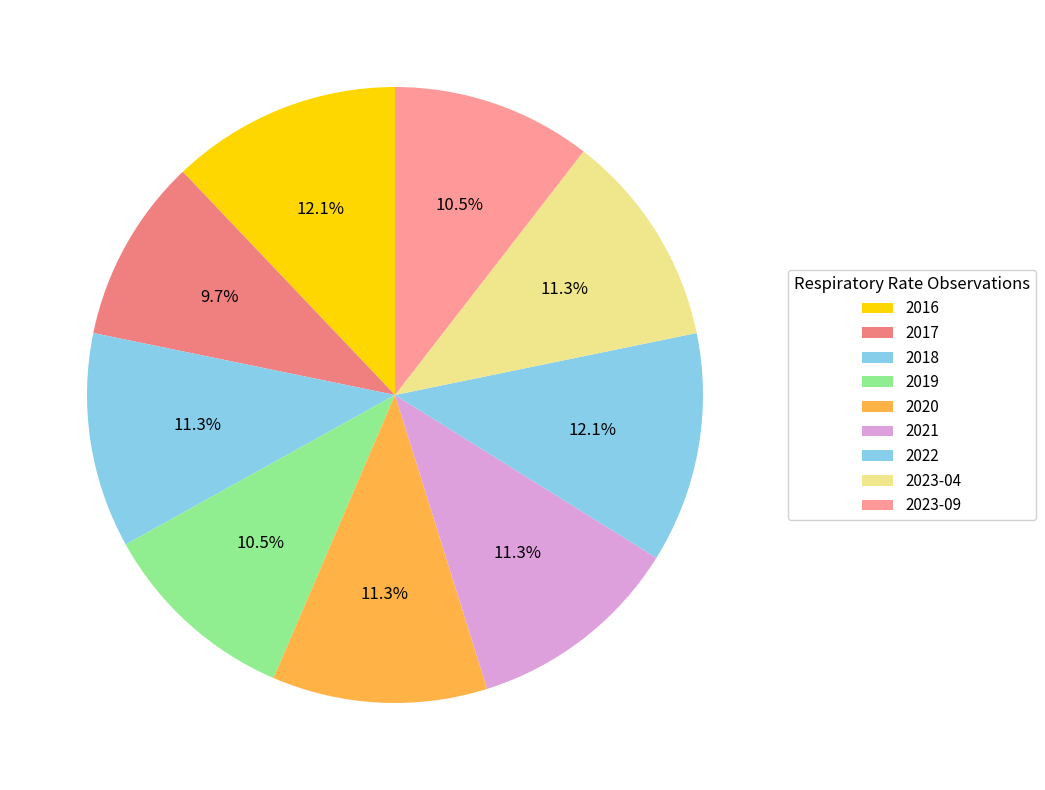

What is the largest slice in the pie chart?

2016